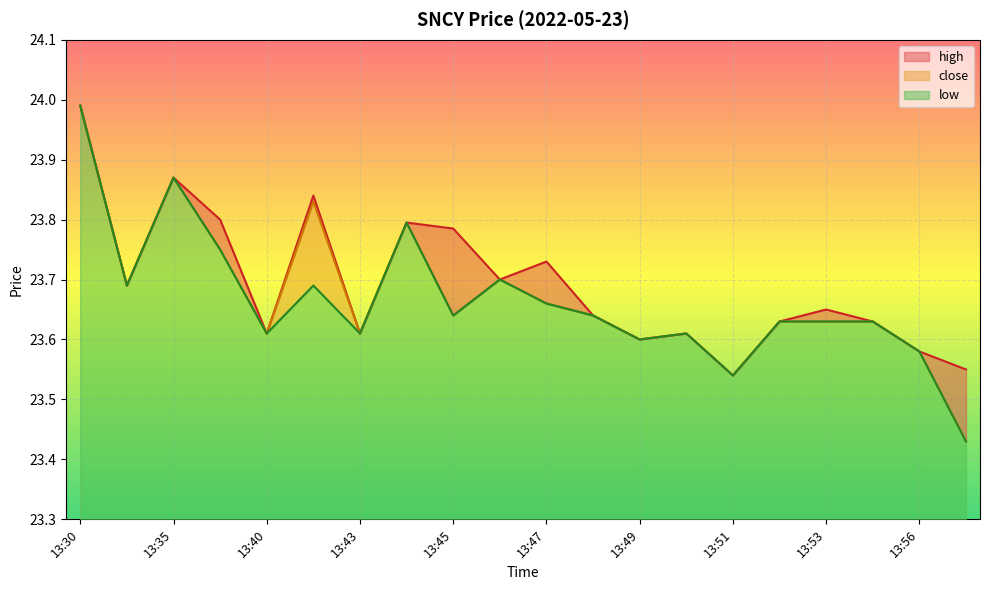

What is the sum of all high values?

473.9